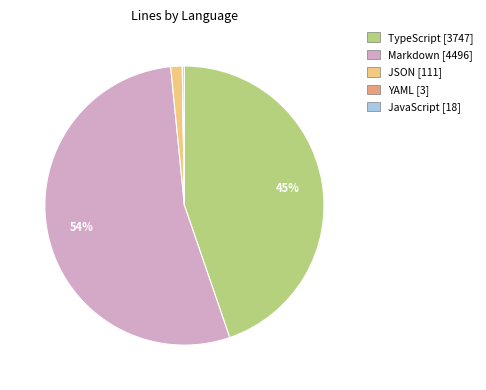

To the nearest percent, what percentage of the pie is TypeScript?

45%